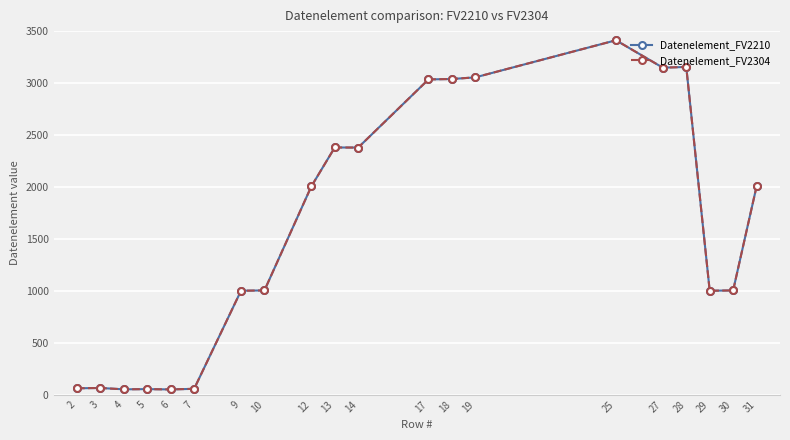

Does the chart have visible grid lines?

Yes